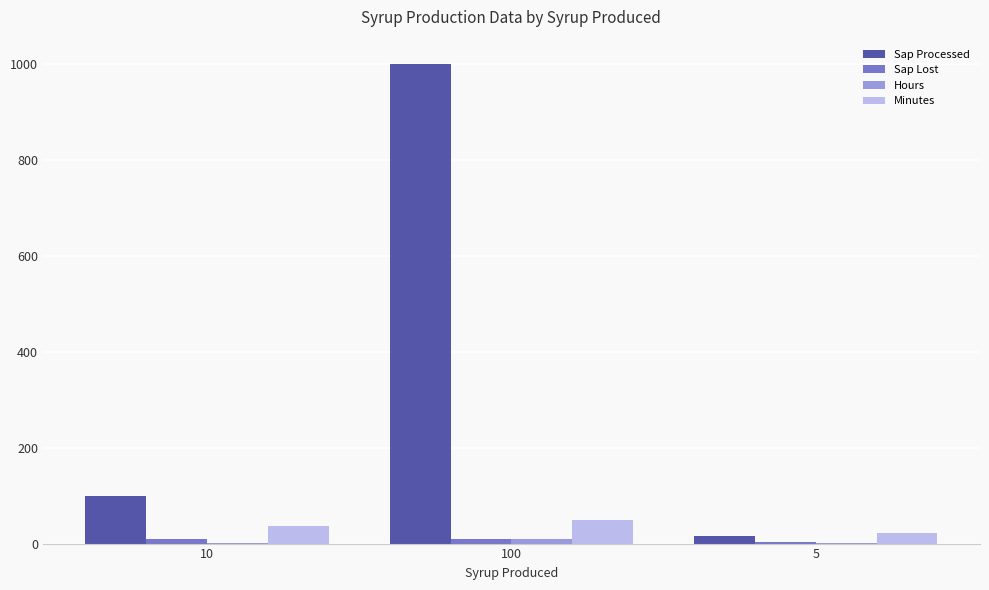

At which category is the sum across all series the highest?

100